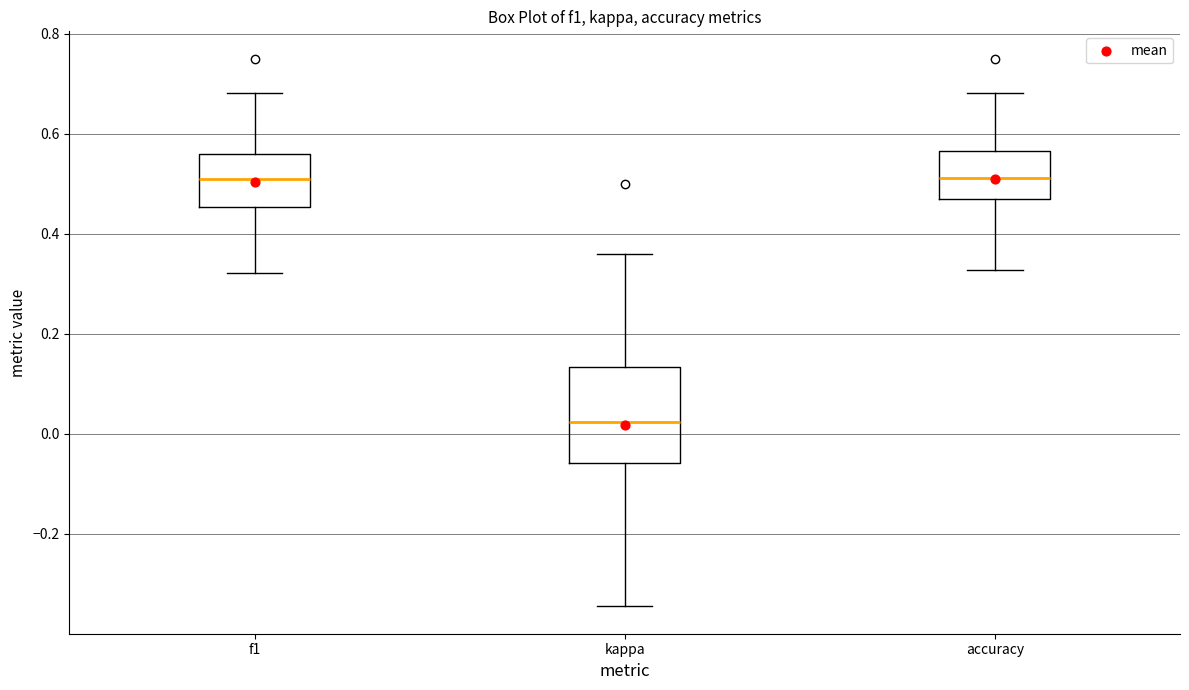

Reading left to right, transcribe this box plot: for each box, give where its median line is, the range the box spans, and where its two whiskers end, as read against the y-axis. The values are not printed on the chart, so give them approximately, as read against the axis.

f1: median 0.50, box 0.46 to 0.56, whiskers 0.32 to 0.68
kappa: median 0.02, box -0.06 to 0.14, whiskers -0.34 to 0.36
accuracy: median 0.52, box 0.46 to 0.56, whiskers 0.32 to 0.68